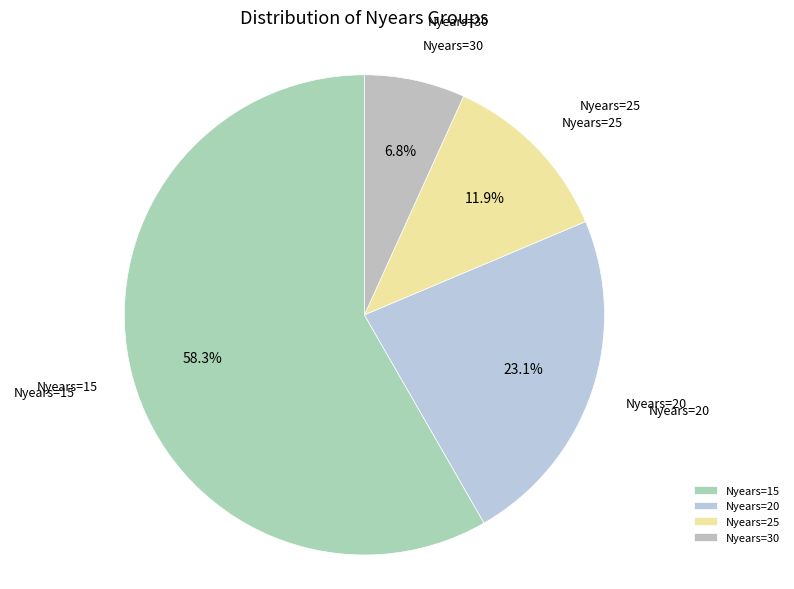

What is the smallest slice in the pie chart?

Nyears=30